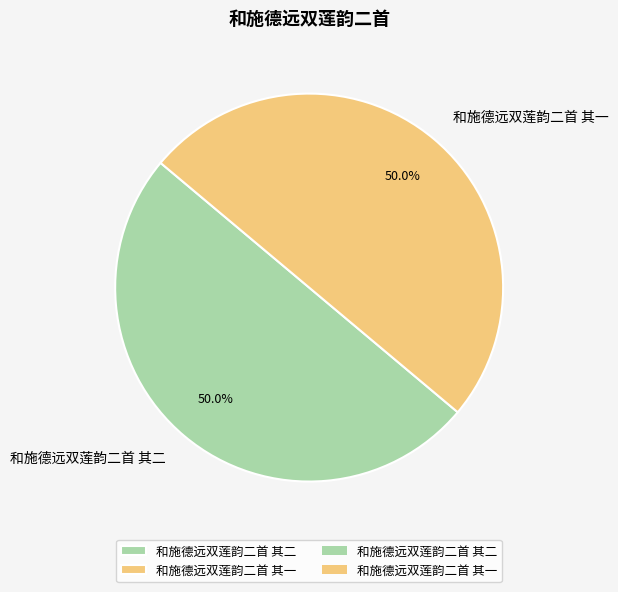

Is the sum of 和施德远双莲韵二首 其二 and 和施德远双莲韵二首 其一 greater than half?

Yes